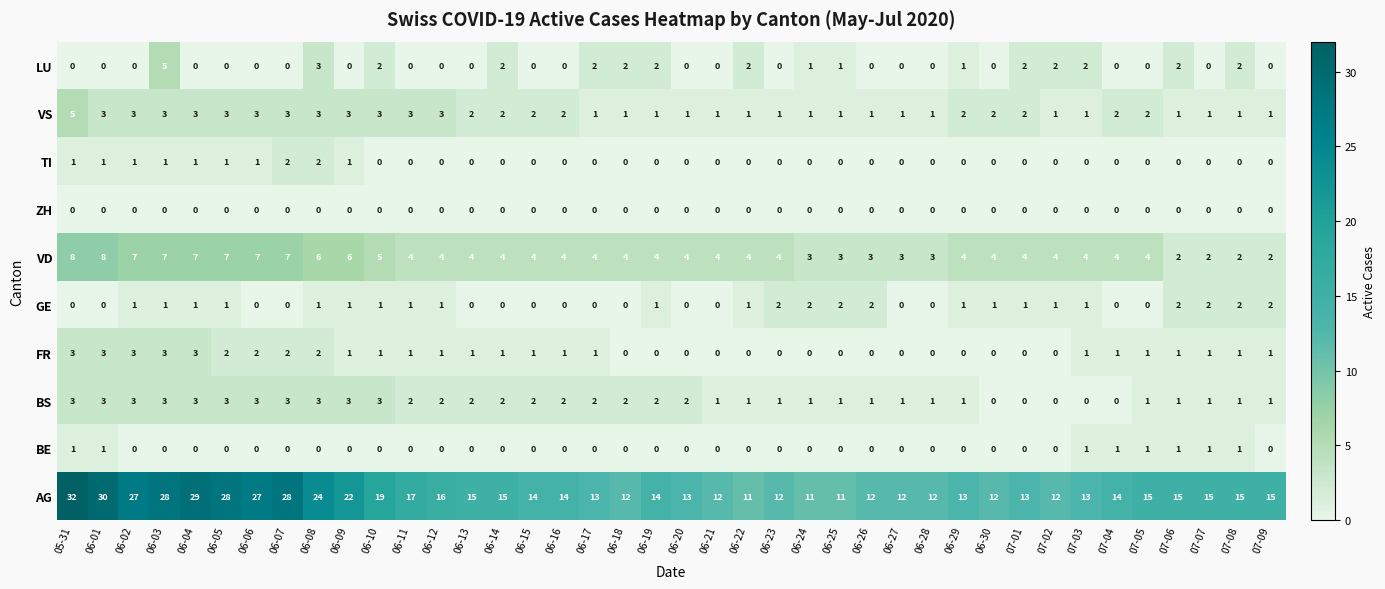

How many distinct data groups are displayed?

10